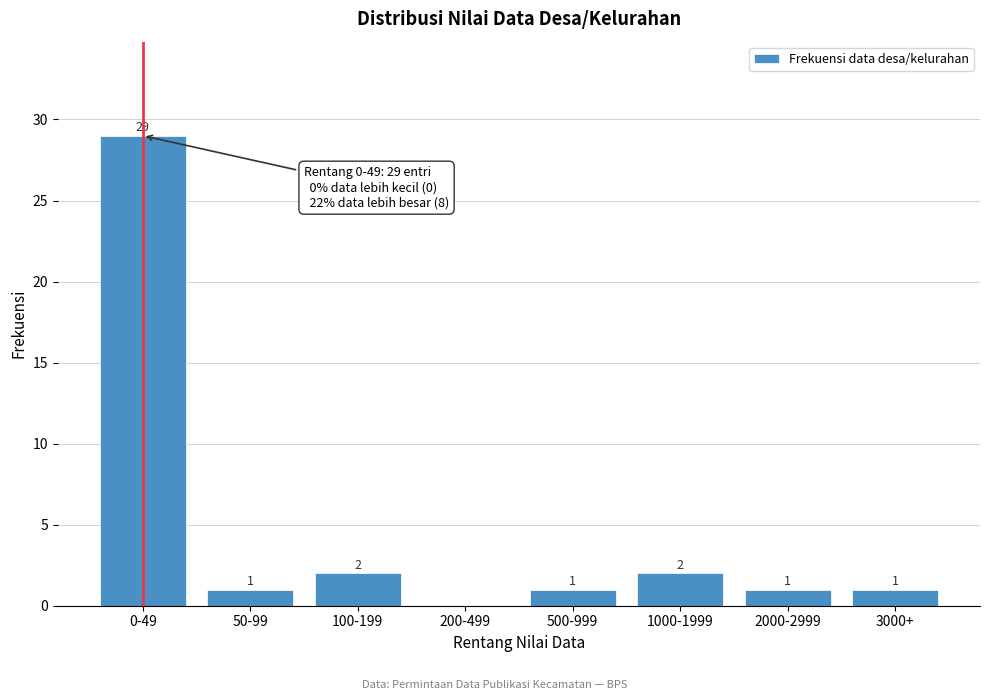

Reading right to left, what are all the values shown in this chart?

3000+=1	2000-2999=1	1000-1999=2	500-999=1	200-499=0	100-199=2	50-99=1	0-49=29